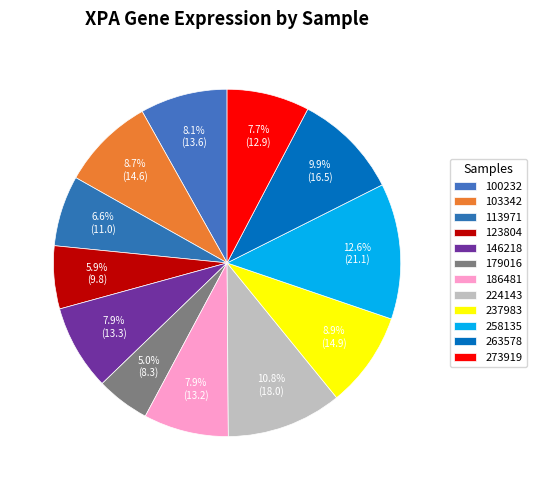

To the nearest percent, what is the average slice percentage?

8%